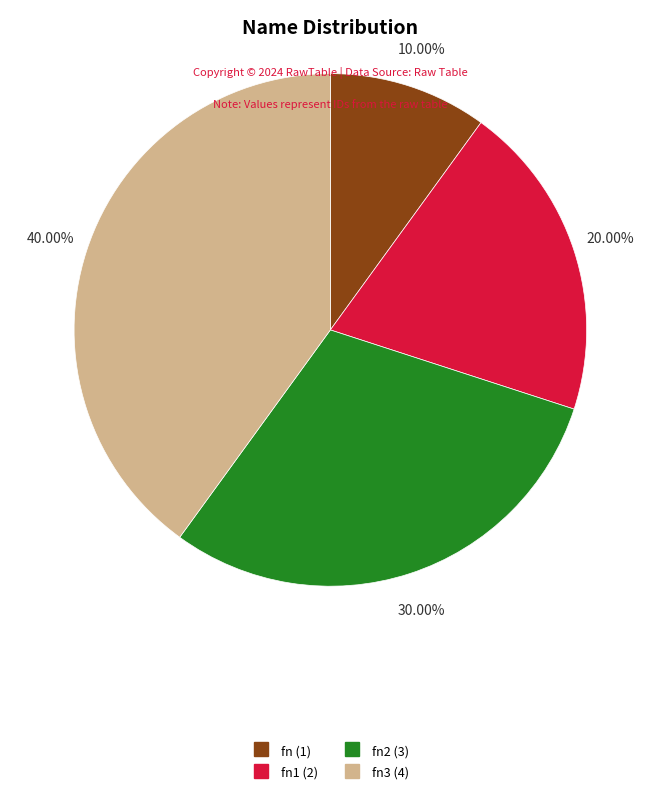

Is there any slice that represents more than half of the pie?

No